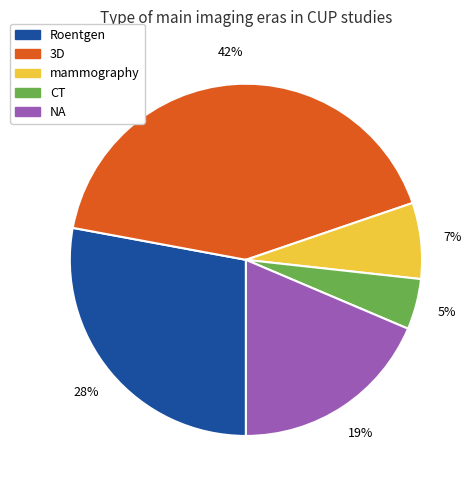

Does Roentgen represent more than half of the total?

No